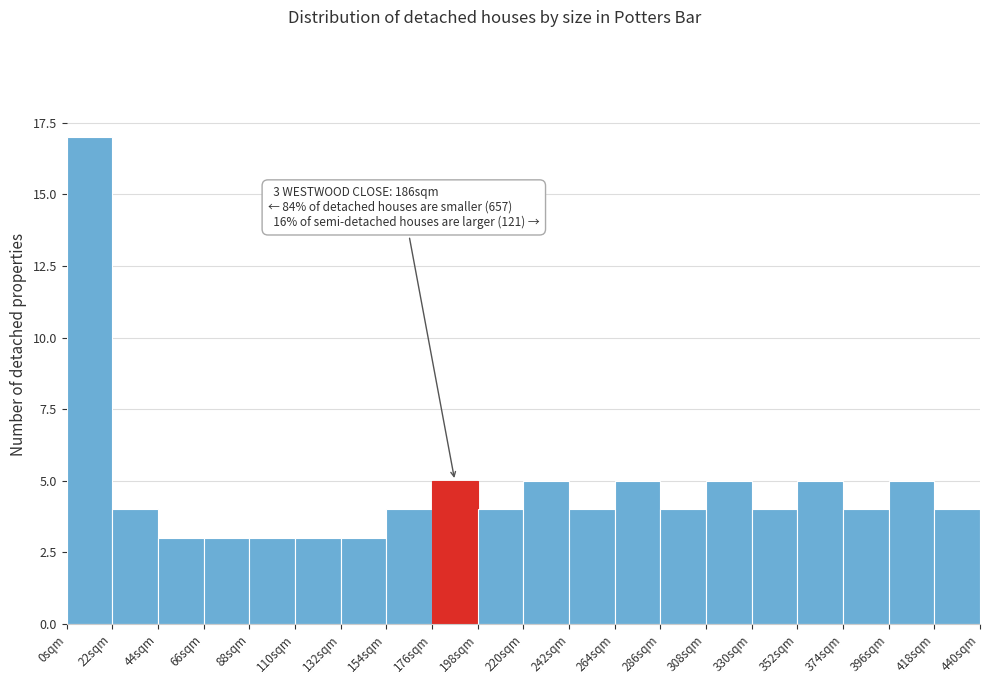

Which range on the x-axis has the tallest bar?

0 to 22